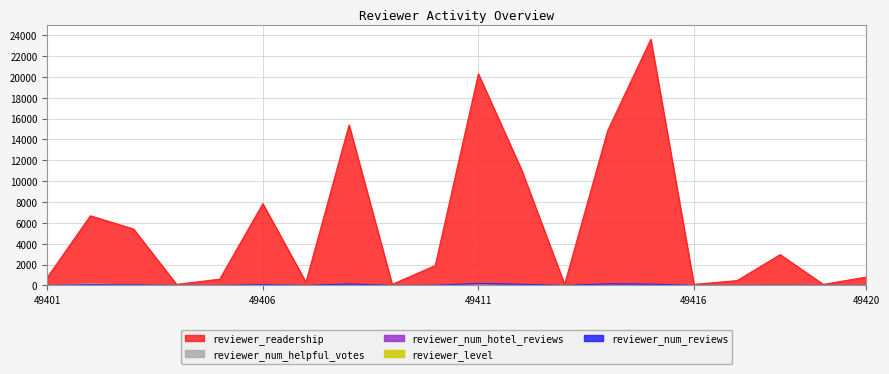

What is the difference between the maximum and minimum values in the reviewer_readership series?

23498